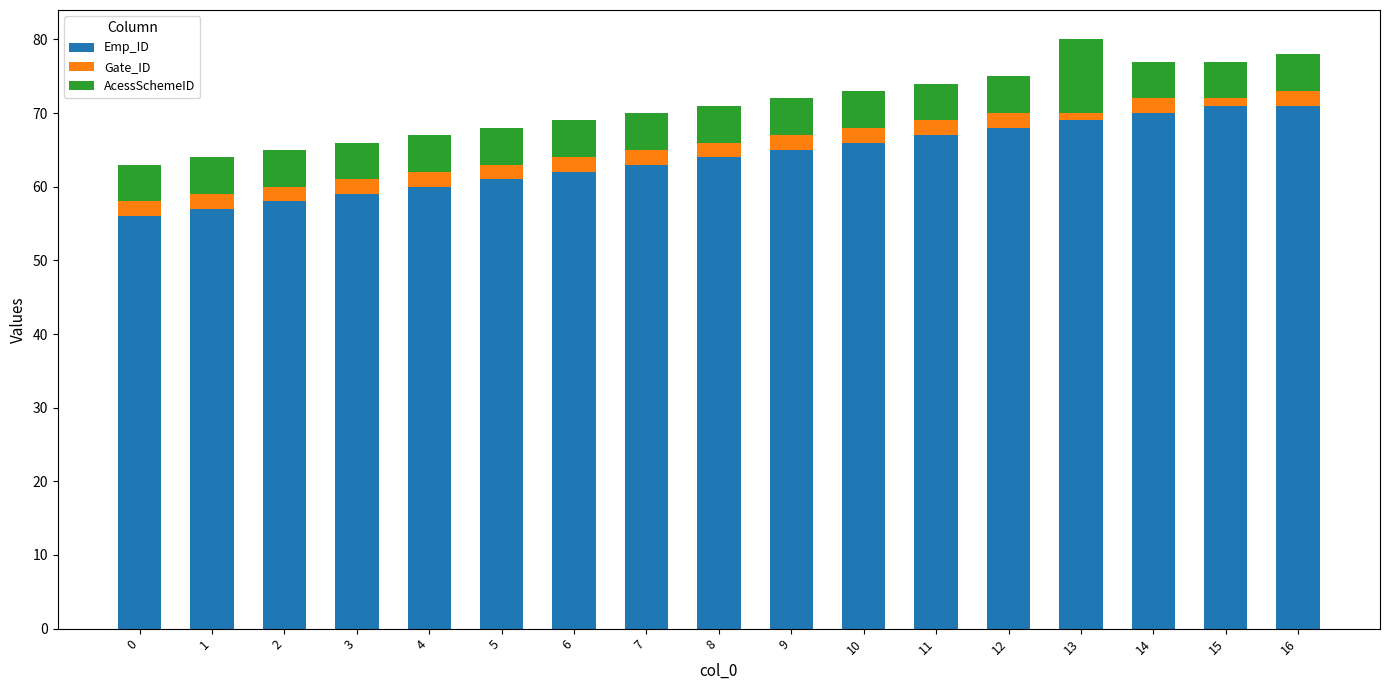

How many data points does each series have?

17